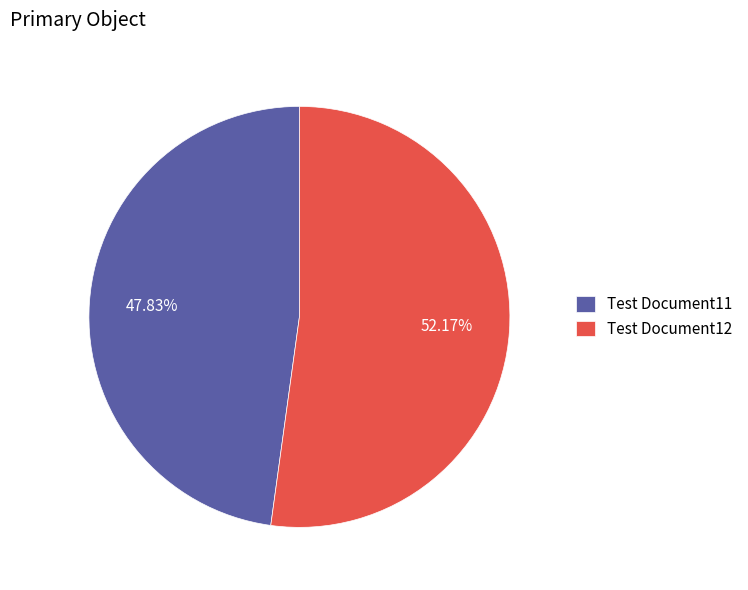

How many slices are in this pie chart?

2